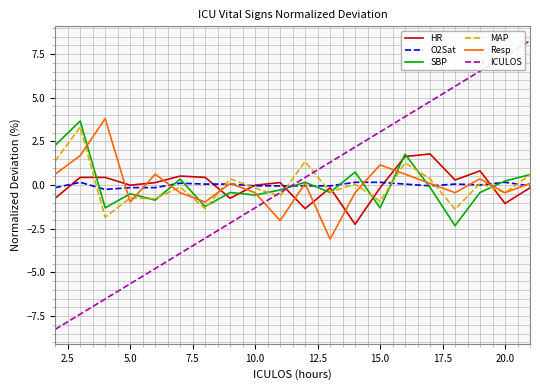

What is the greatest value displayed?

8.3